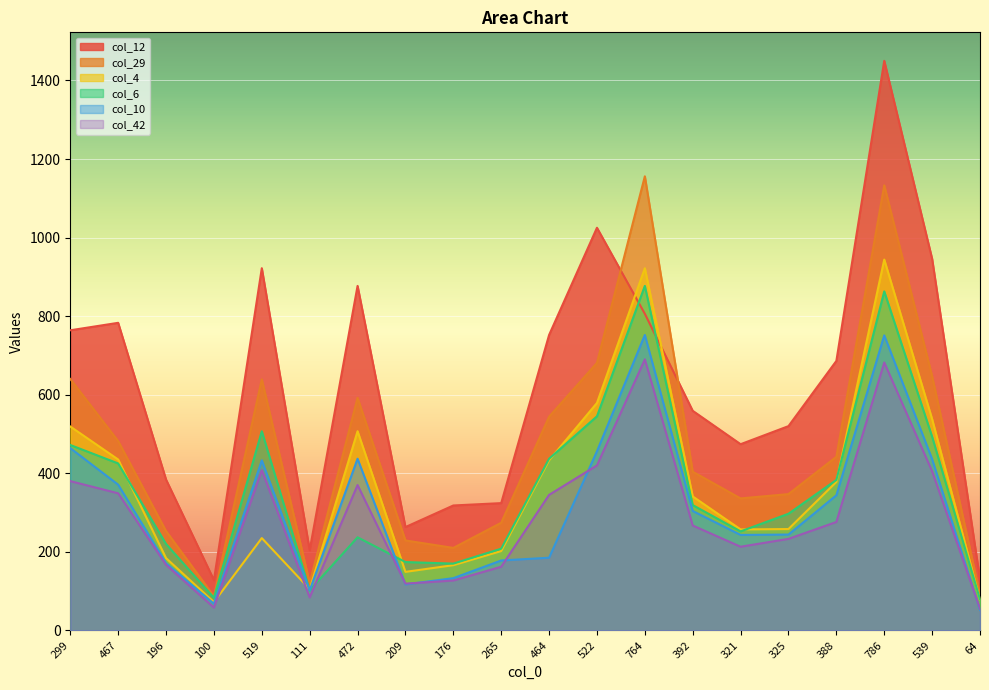

True or false: col_29 and col_42 intersect in this chart.

False